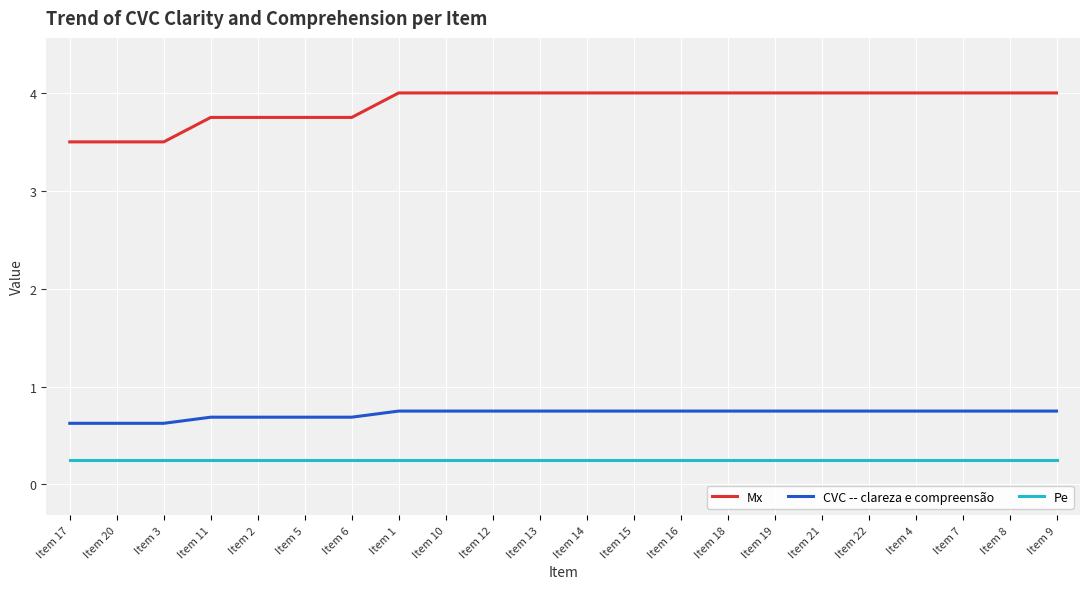

Does the chart have visible grid lines?

Yes